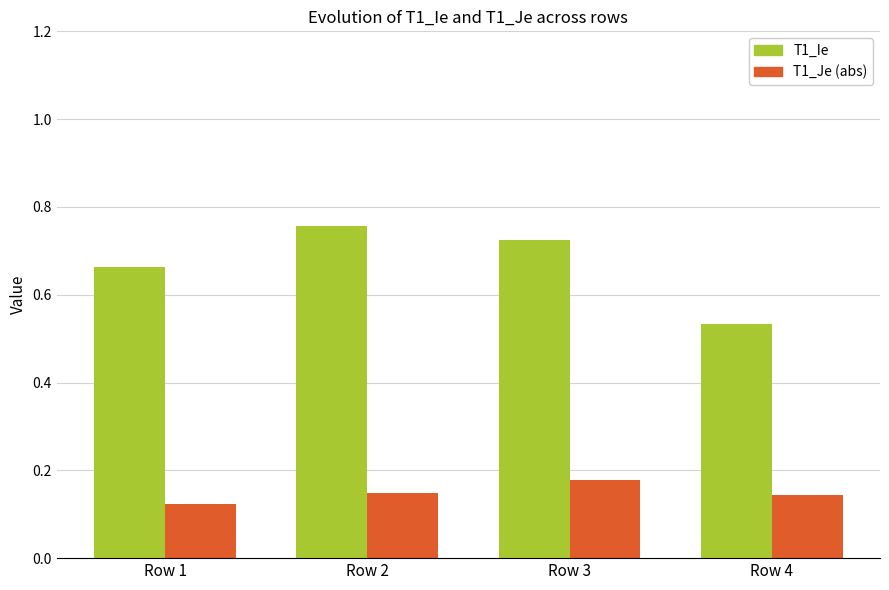

List the series in order of their peak value, lowest first.

T1_Je (abs), T1_Ie